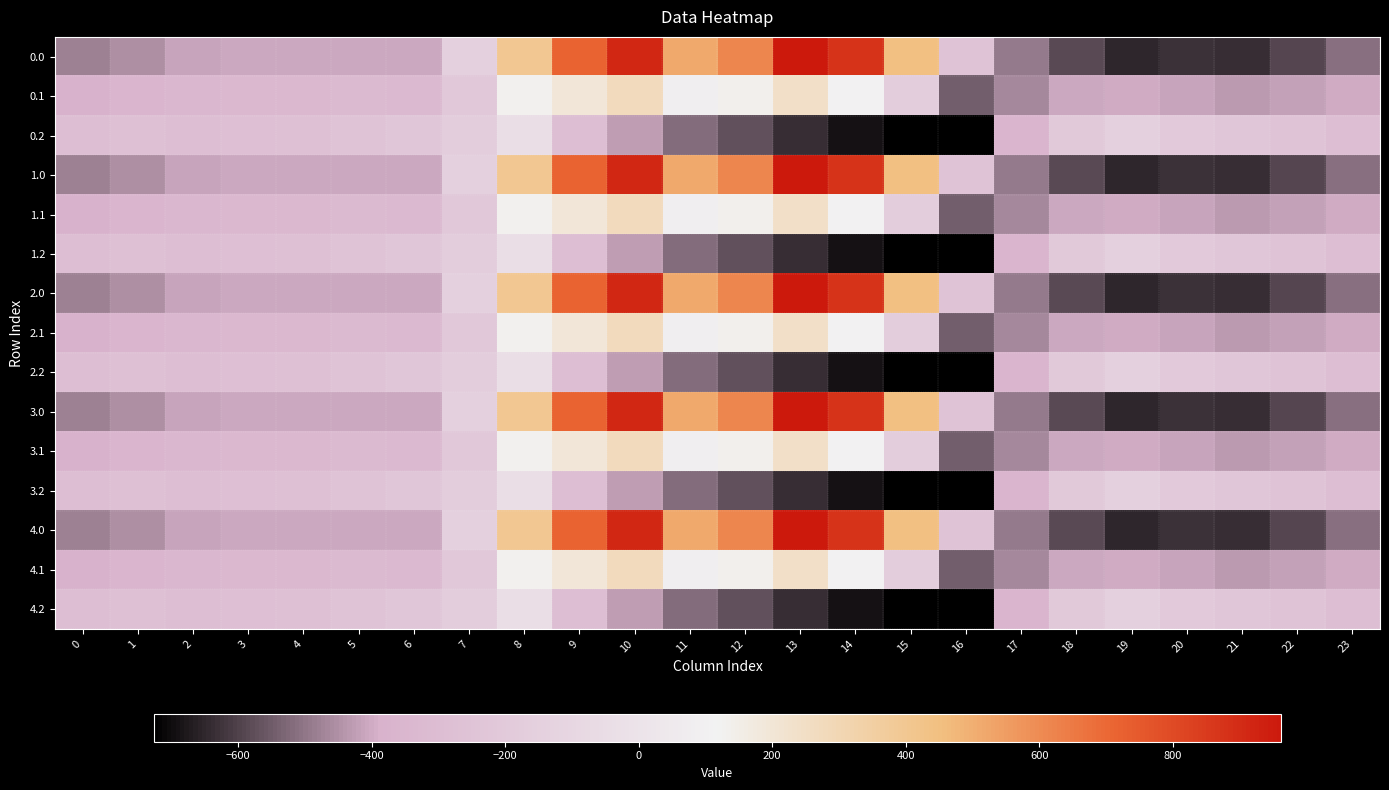

Reading left to right, transcribe all the data shown in this chart.

0.0: 0=-482.0	1=-449.5	2=-410.3	3=-404.4	4=-404.9	5=-403.8	6=-408.0	7=-150.1	8=395.3	9=716.9	10=916.2	11=516.0	12=619.4	13=962.7	14=870.3	15=443.0	16=-250.9	17=-494.8	18=-586.7	19=-649.2	20=-629.9	21=-638.4	22=-592.3	23=-511.3
0.1: 0=-384.6	1=-361.1	2=-347.9	3=-342.7	4=-339.6	5=-325.7	6=-332.2	7=-217.1	8=125.2	9=191.1	10=274.1	11=87.0	12=134.6	13=241.5	14=113.7	15=-173.1	16=-547.3	17=-466.6	18=-405.4	19=-400.2	20=-414.5	21=-432.4	22=-419.9	23=-399.4
0.2: 0=-287.1	1=-272.7	2=-285.5	3=-281.0	4=-274.4	5=-245.0	6=-228.8	7=-176.6	8=-35.3	9=-288.5	10=-423.5	11=-520.6	12=-571.2	13=-640.4	14=-687.4	15=-725.8	16=-726.6	17=-362.4	18=-210.0	19=-151.0	20=-199.2	21=-226.4	22=-247.4	23=-287.5
1.0: 0=-482.0	1=-449.5	2=-410.3	3=-404.4	4=-404.9	5=-403.8	6=-408.0	7=-150.1	8=395.3	9=716.9	10=916.2	11=516.0	12=619.4	13=962.7	14=870.3	15=443.0	16=-250.9	17=-494.8	18=-586.7	19=-649.2	20=-629.9	21=-638.4	22=-592.3	23=-511.3
1.1: 0=-384.6	1=-361.1	2=-347.9	3=-342.7	4=-339.6	5=-325.7	6=-332.2	7=-217.1	8=125.2	9=191.1	10=274.1	11=87.0	12=134.6	13=241.5	14=113.7	15=-173.1	16=-547.3	17=-466.6	18=-405.4	19=-400.2	20=-414.5	21=-432.4	22=-419.9	23=-399.4
1.2: 0=-287.1	1=-272.7	2=-285.5	3=-281.0	4=-274.4	5=-245.0	6=-228.8	7=-176.6	8=-35.3	9=-288.5	10=-423.5	11=-520.6	12=-571.2	13=-640.4	14=-687.4	15=-725.8	16=-726.6	17=-362.4	18=-210.0	19=-151.0	20=-199.2	21=-226.4	22=-247.4	23=-287.5
2.0: 0=-482.0	1=-449.5	2=-410.3	3=-404.4	4=-404.9	5=-403.8	6=-408.0	7=-150.1	8=395.3	9=716.9	10=916.2	11=516.0	12=619.4	13=962.7	14=870.3	15=443.0	16=-250.9	17=-494.8	18=-586.7	19=-649.2	20=-629.9	21=-638.4	22=-592.3	23=-511.3
2.1: 0=-384.6	1=-361.1	2=-347.9	3=-342.7	4=-339.6	5=-325.7	6=-332.2	7=-217.1	8=125.2	9=191.1	10=274.1	11=87.0	12=134.6	13=241.5	14=113.7	15=-173.1	16=-547.3	17=-466.6	18=-405.4	19=-400.2	20=-414.5	21=-432.4	22=-419.9	23=-399.4
2.2: 0=-287.1	1=-272.7	2=-285.5	3=-281.0	4=-274.4	5=-245.0	6=-228.8	7=-176.6	8=-35.3	9=-288.5	10=-423.5	11=-520.6	12=-571.2	13=-640.4	14=-687.4	15=-725.8	16=-726.6	17=-362.4	18=-210.0	19=-151.0	20=-199.2	21=-226.4	22=-247.4	23=-287.5
3.0: 0=-482.0	1=-449.5	2=-410.3	3=-404.4	4=-404.9	5=-403.8	6=-408.0	7=-150.1	8=395.3	9=716.9	10=916.2	11=516.0	12=619.4	13=962.7	14=870.3	15=443.0	16=-250.9	17=-494.8	18=-586.7	19=-649.2	20=-629.9	21=-638.4	22=-592.3	23=-511.3
3.1: 0=-384.6	1=-361.1	2=-347.9	3=-342.7	4=-339.6	5=-325.7	6=-332.2	7=-217.1	8=125.2	9=191.1	10=274.1	11=87.0	12=134.6	13=241.5	14=113.7	15=-173.1	16=-547.3	17=-466.6	18=-405.4	19=-400.2	20=-414.5	21=-432.4	22=-419.9	23=-399.4
3.2: 0=-287.1	1=-272.7	2=-285.5	3=-281.0	4=-274.4	5=-245.0	6=-228.8	7=-176.6	8=-35.3	9=-288.5	10=-423.5	11=-520.6	12=-571.2	13=-640.4	14=-687.4	15=-725.8	16=-726.6	17=-362.4	18=-210.0	19=-151.0	20=-199.2	21=-226.4	22=-247.4	23=-287.5
4.0: 0=-482.0	1=-449.5	2=-410.3	3=-404.4	4=-404.9	5=-403.8	6=-408.0	7=-150.1	8=395.3	9=716.9	10=916.2	11=516.0	12=619.4	13=962.7	14=870.3	15=443.0	16=-250.9	17=-494.8	18=-586.7	19=-649.2	20=-629.9	21=-638.4	22=-592.3	23=-511.3
4.1: 0=-384.6	1=-361.1	2=-347.9	3=-342.7	4=-339.6	5=-325.7	6=-332.2	7=-217.1	8=125.2	9=191.1	10=274.1	11=87.0	12=134.6	13=241.5	14=113.7	15=-173.1	16=-547.3	17=-466.6	18=-405.4	19=-400.2	20=-414.5	21=-432.4	22=-419.9	23=-399.4
4.2: 0=-287.1	1=-272.7	2=-285.5	3=-281.0	4=-274.4	5=-245.0	6=-228.8	7=-176.6	8=-35.3	9=-288.5	10=-423.5	11=-520.6	12=-571.2	13=-640.4	14=-687.4	15=-725.8	16=-726.6	17=-362.4	18=-210.0	19=-151.0	20=-199.2	21=-226.4	22=-247.4	23=-287.5